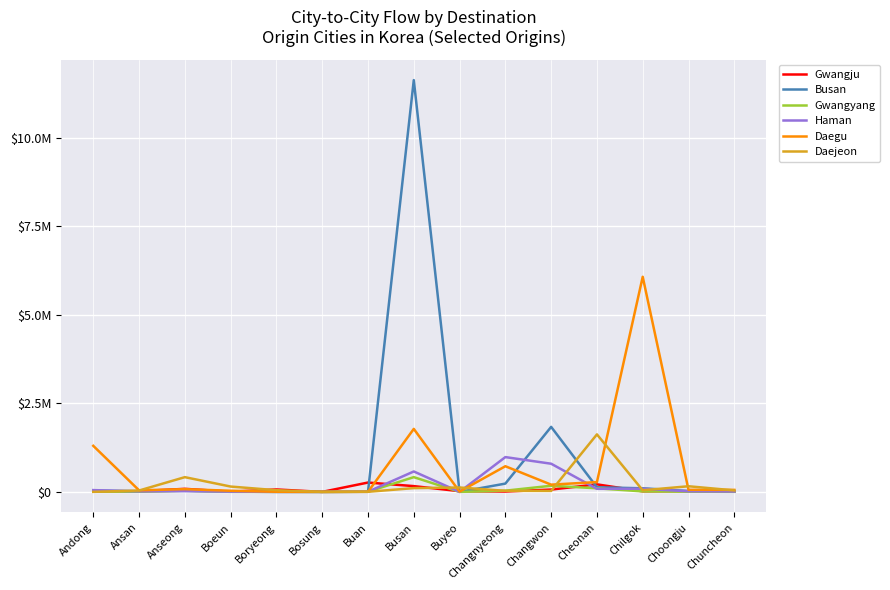

What are all the series names shown in the legend?

Gwangju, Busan, Gwangyang, Haman, Daegu, Daejeon